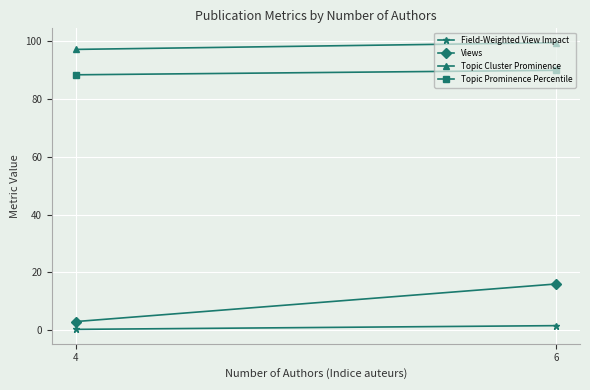

What is the value of the Views point at the 1st from the left?

3.0